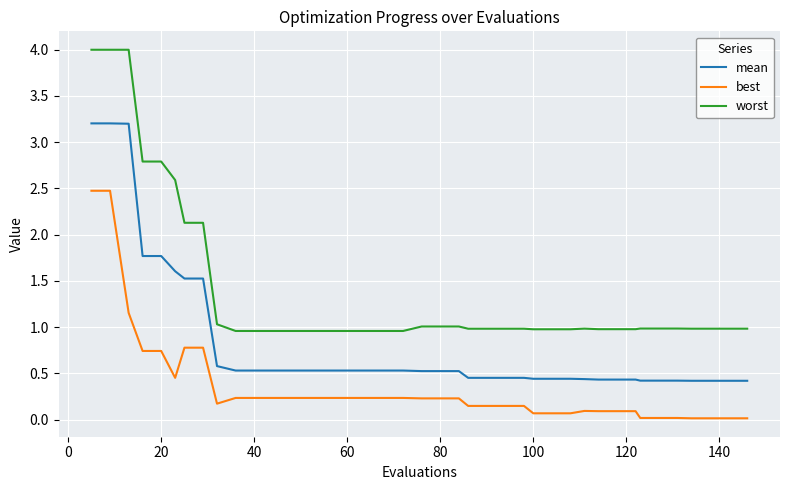

Which series has the widest spread of values?

worst